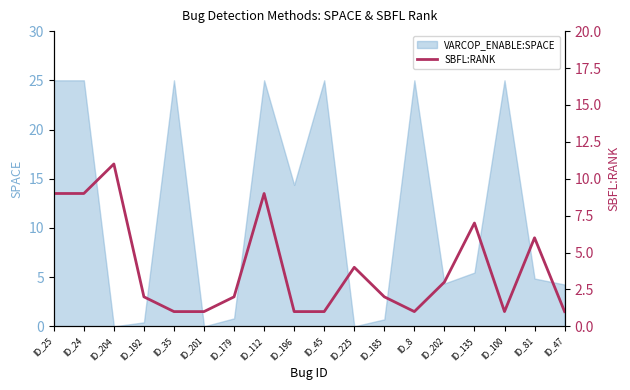

Reading left to right, list all the values displayed in this chart.

ID_25=9	ID_24=9	ID_204=11	ID_192=2	ID_35=1	ID_201=1	ID_179=2	ID_112=9	ID_196=1	ID_45=1	ID_225=4	ID_185=2	ID_8=1	ID_202=3	ID_135=7	ID_100=1	ID_81=6	ID_47=1